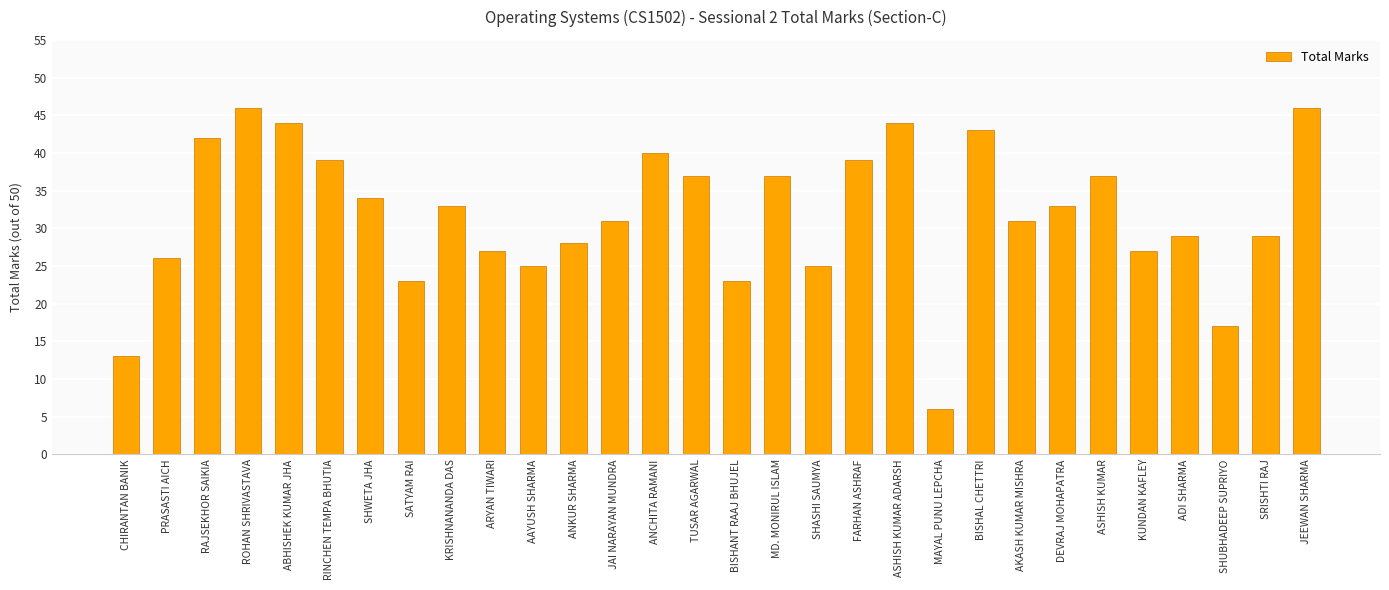

What position from the left is SRISHTI RAJ?

29